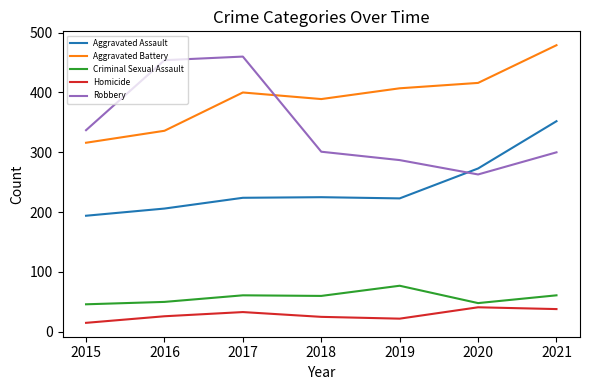

What is the approximate value of Aggravated Battery at 2017?

400